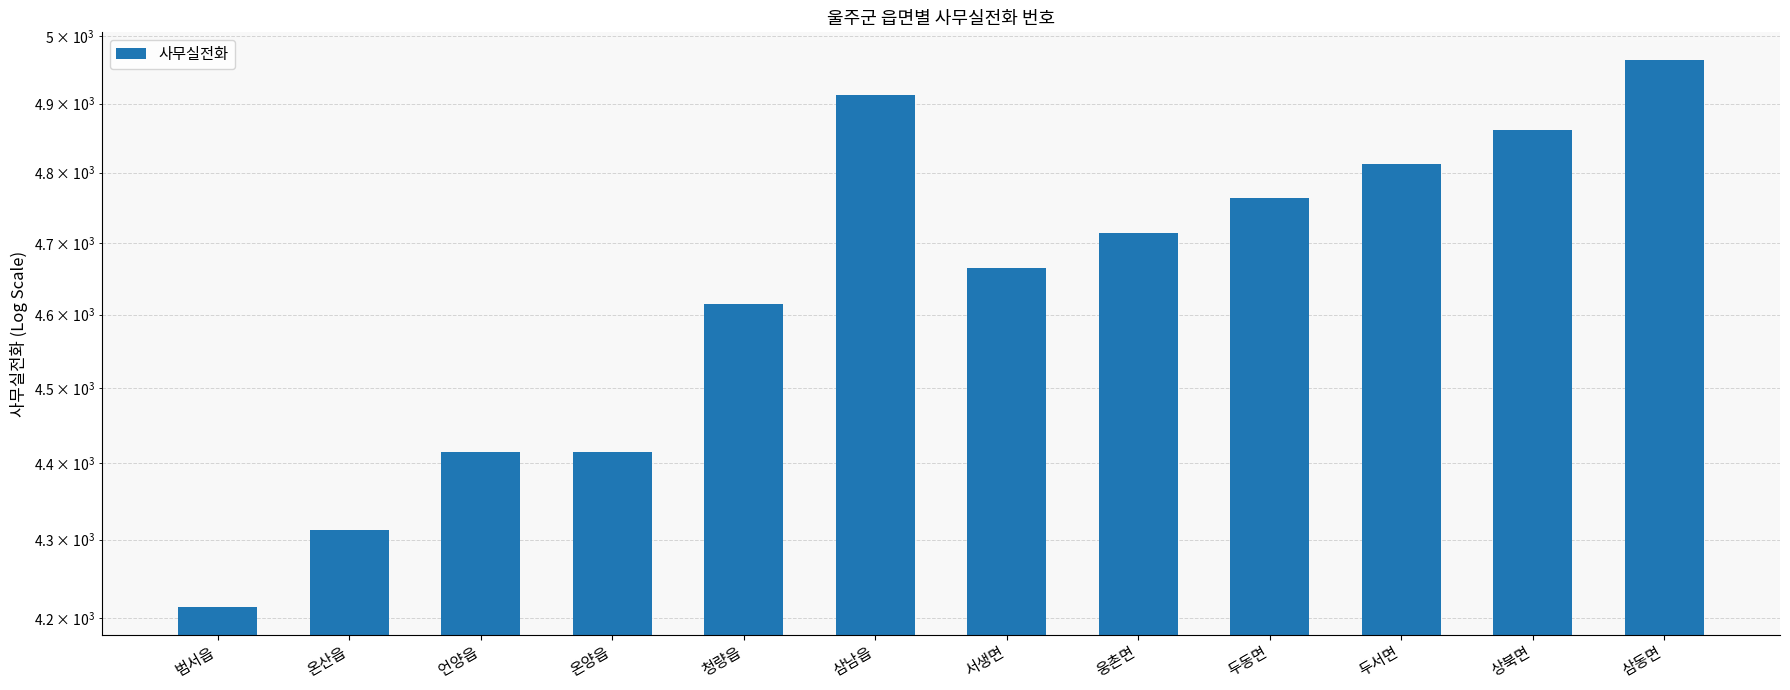

What is the average value?

4639